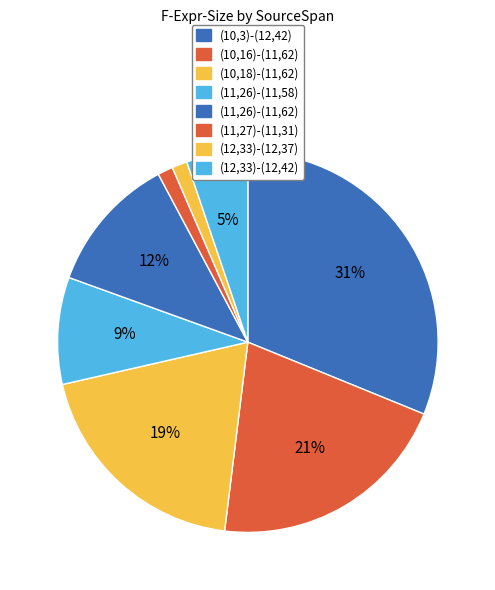

How many slices are in this pie chart?

8